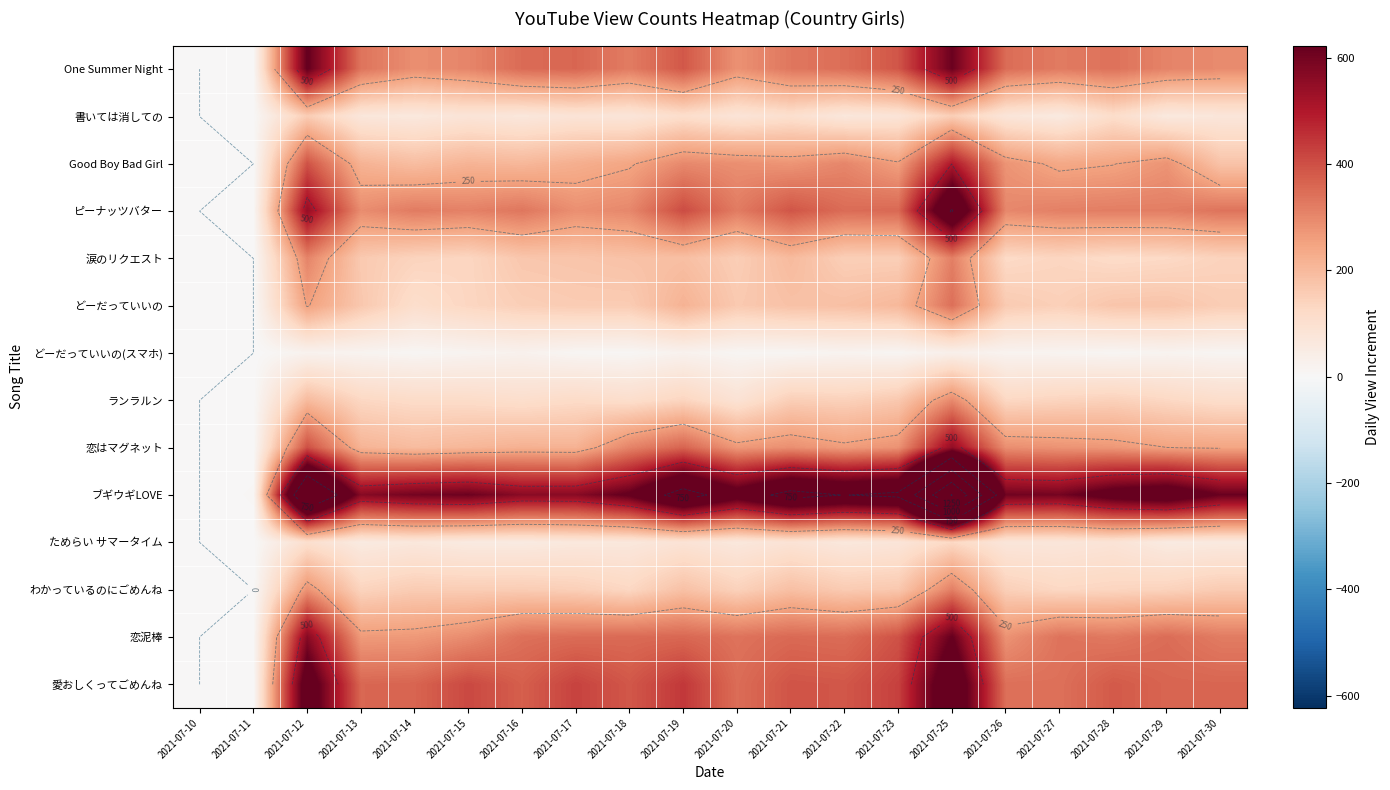

What is the difference between the highest and lowest values at 2021-07-15?

594